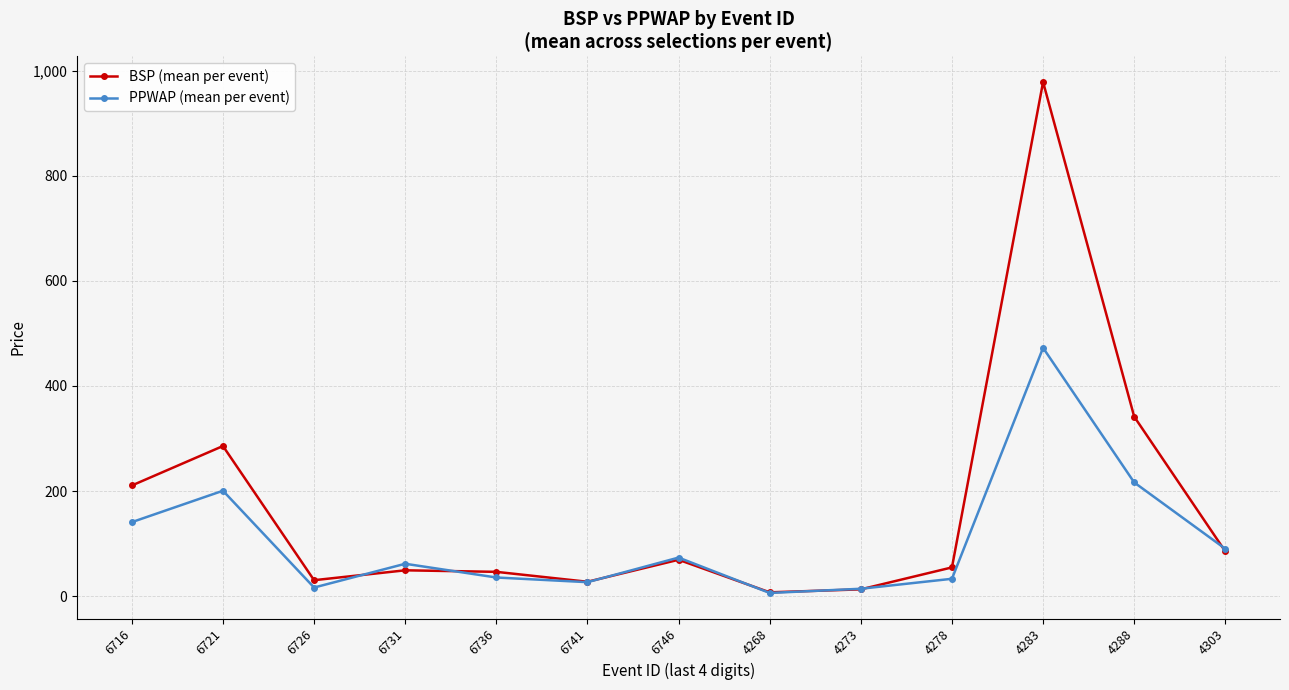

What is the spread (max minus min) of values at 4283?

505.8